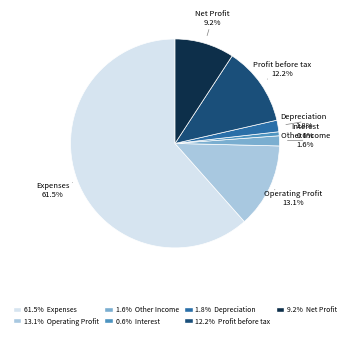

Count the number of slices in the pie.

7